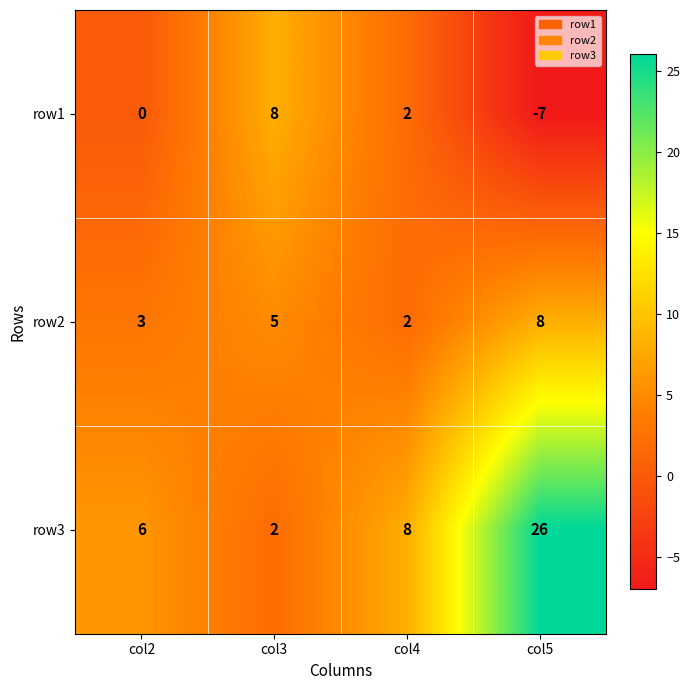

What is the spread (max minus min) of values at col3?

6